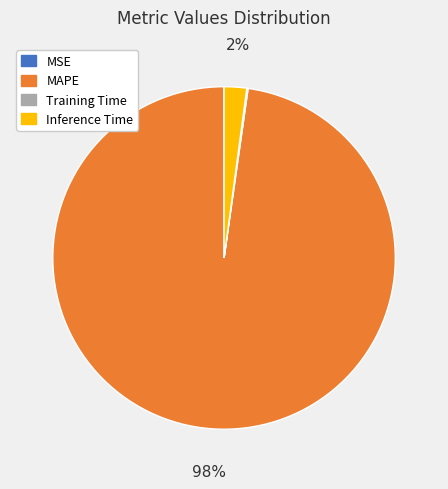

Which has a higher value, Inference Time or MAPE?

MAPE